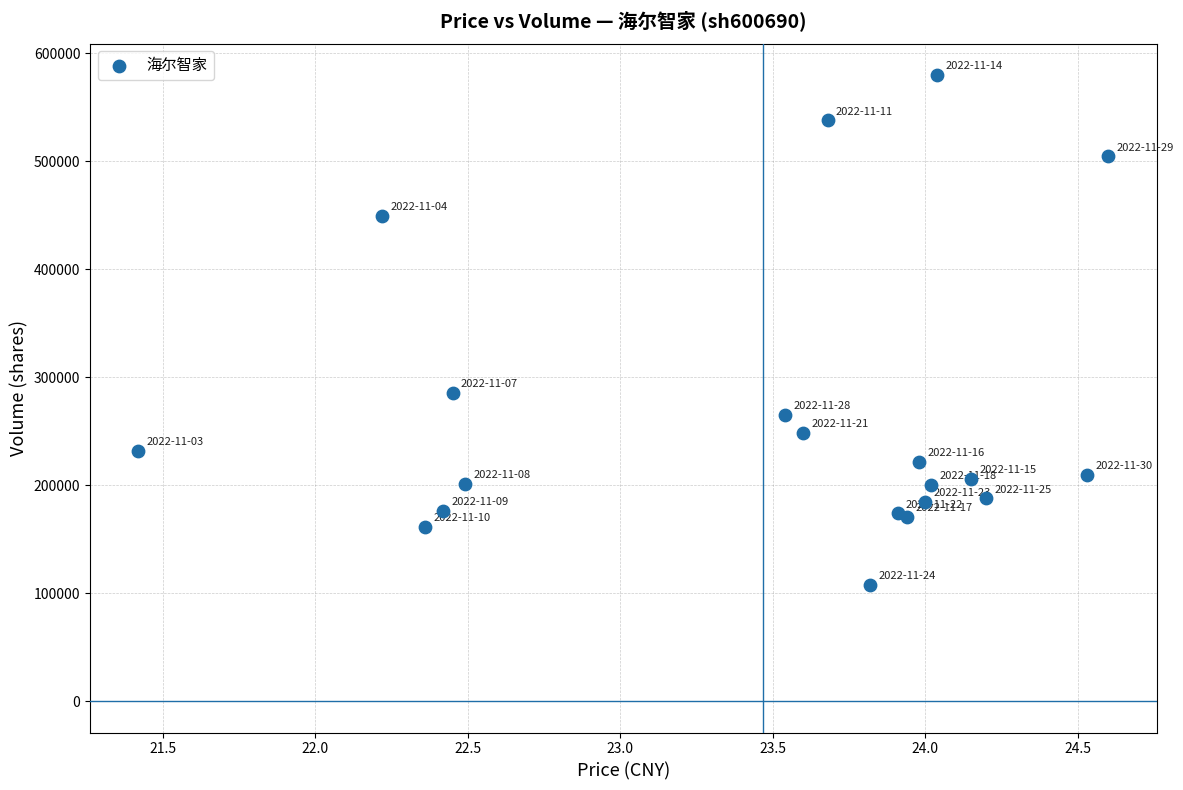

What Y value in the scatter plot is closest to 343911?

285876